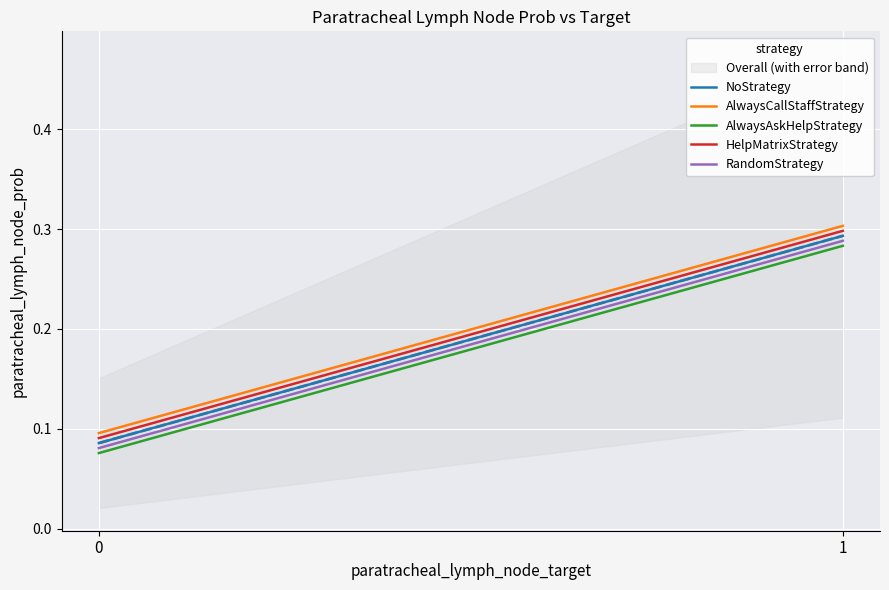

What is the sum of all NoStrategy values?

0.4